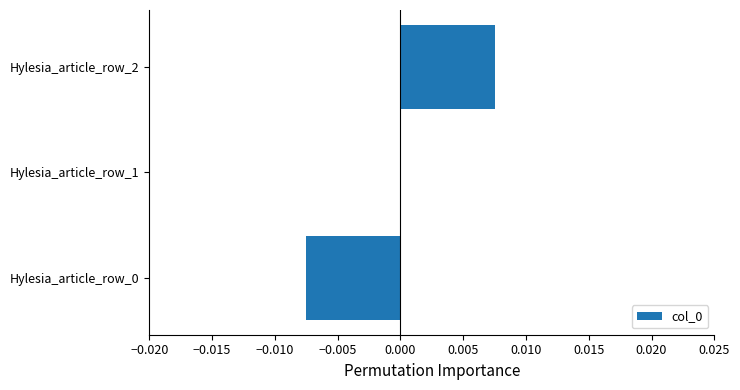

At which label is the value closest to 0?

Hylesia_article_row_1